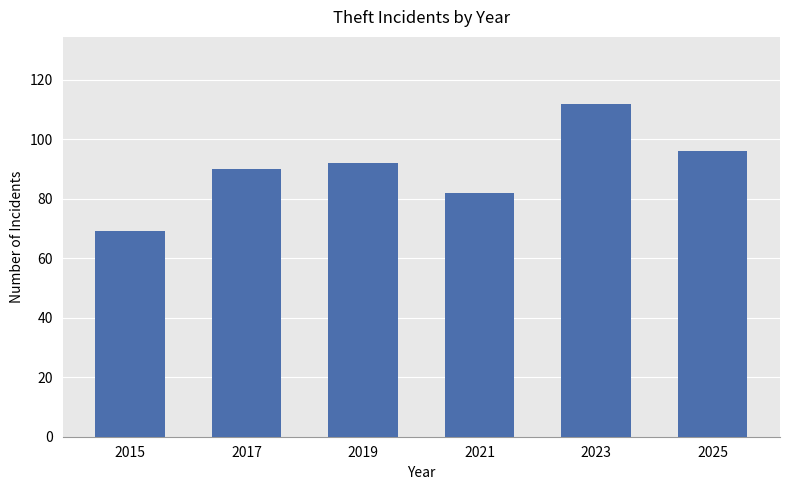

Reading left to right, what are all the values shown in this chart?

69	90	92	82	112	96